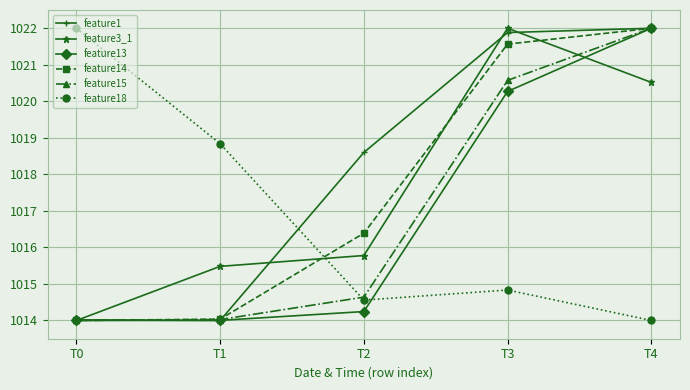

How many categories are shown in the chart?

5